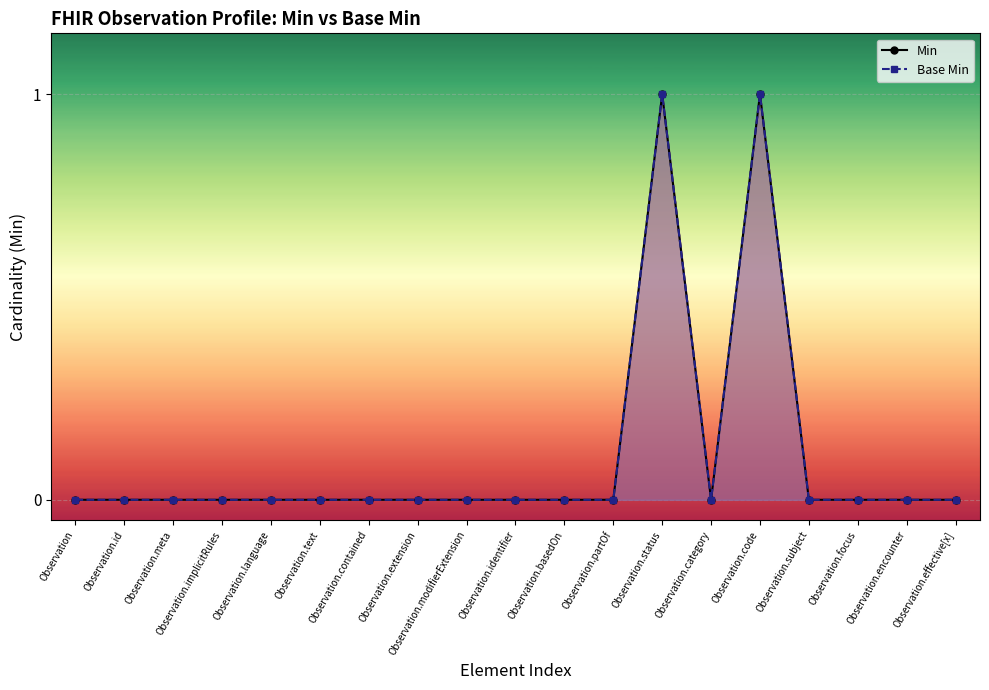

What is the sum of the Min values at Observation.encounter and Observation.status?

1